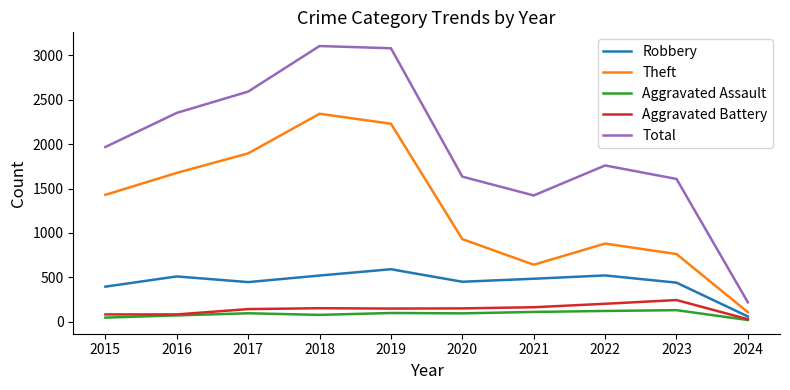

The Robbery series shows 318 at 2022. True or false?

False